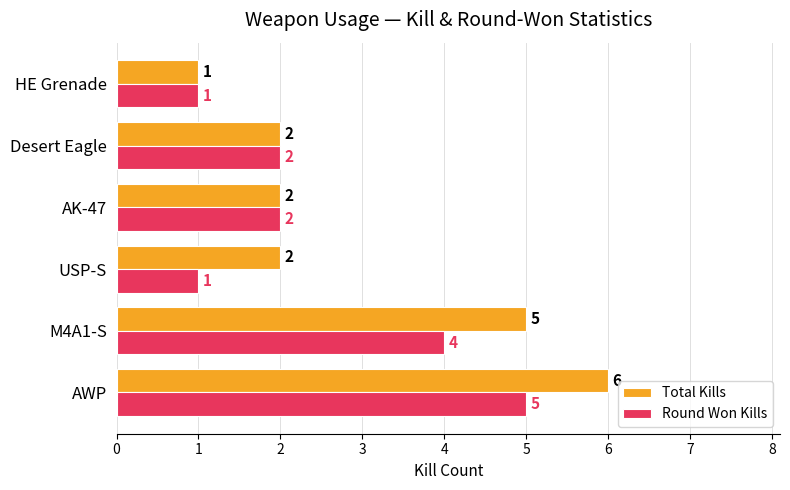

Count the number of categories in the chart.

6